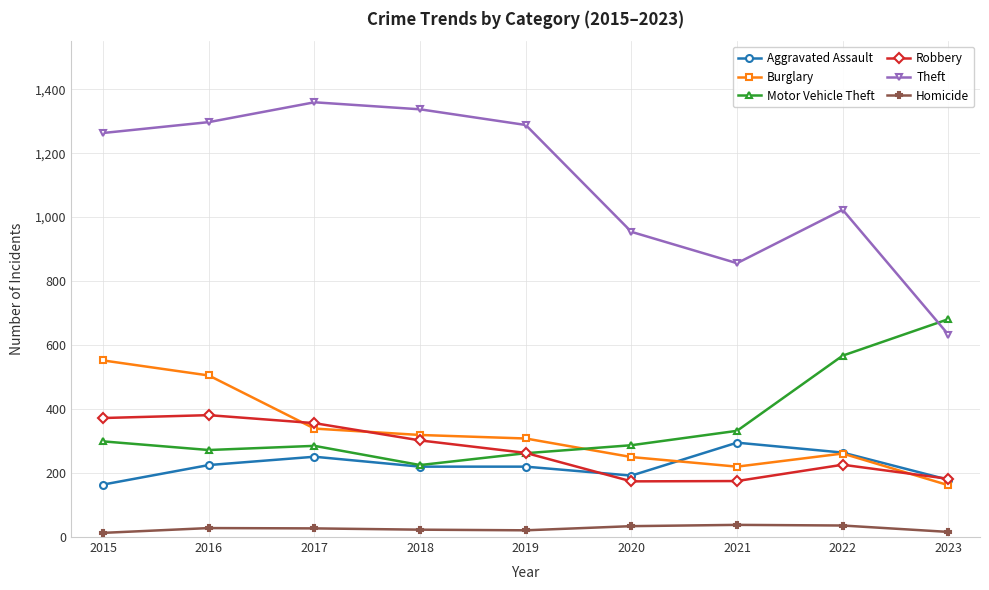

Rank the series at 2015 from highest to lowest value.

Theft, Burglary, Robbery, Motor Vehicle Theft, Aggravated Assault, Homicide